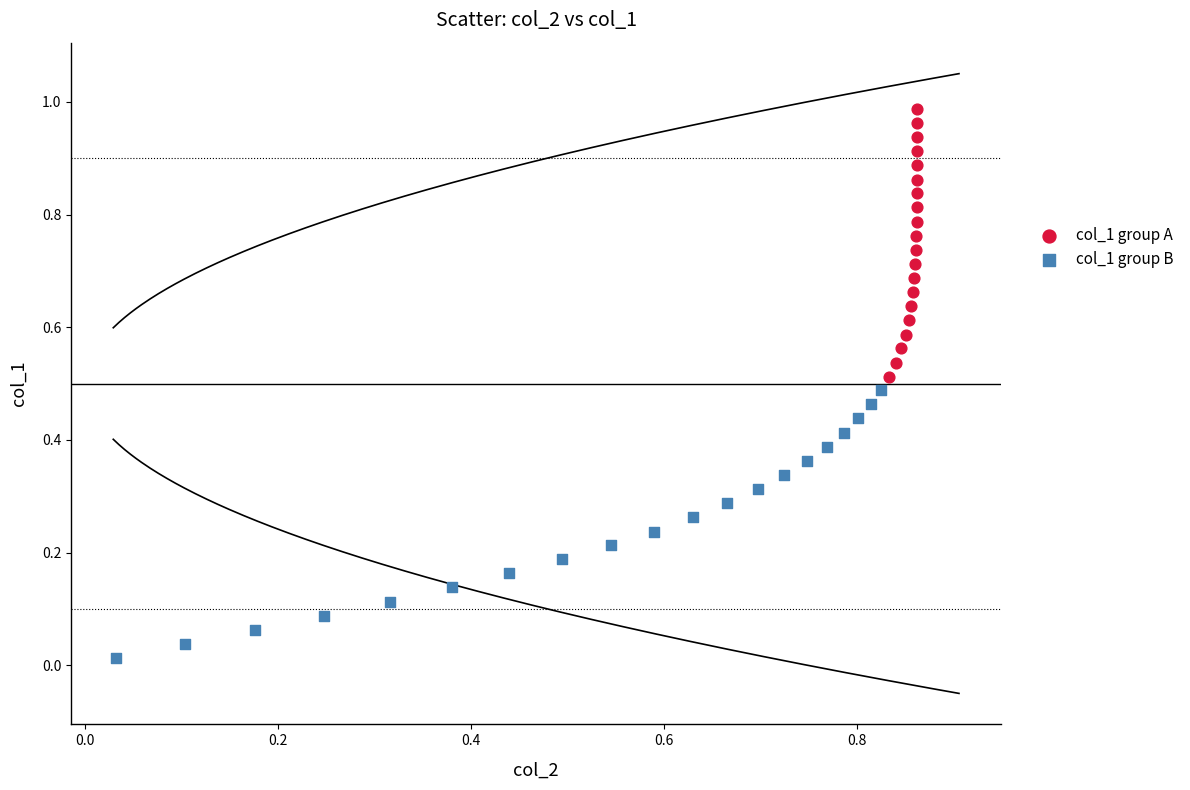

Which series reaches the maximum Y coordinate?

col_1 group A